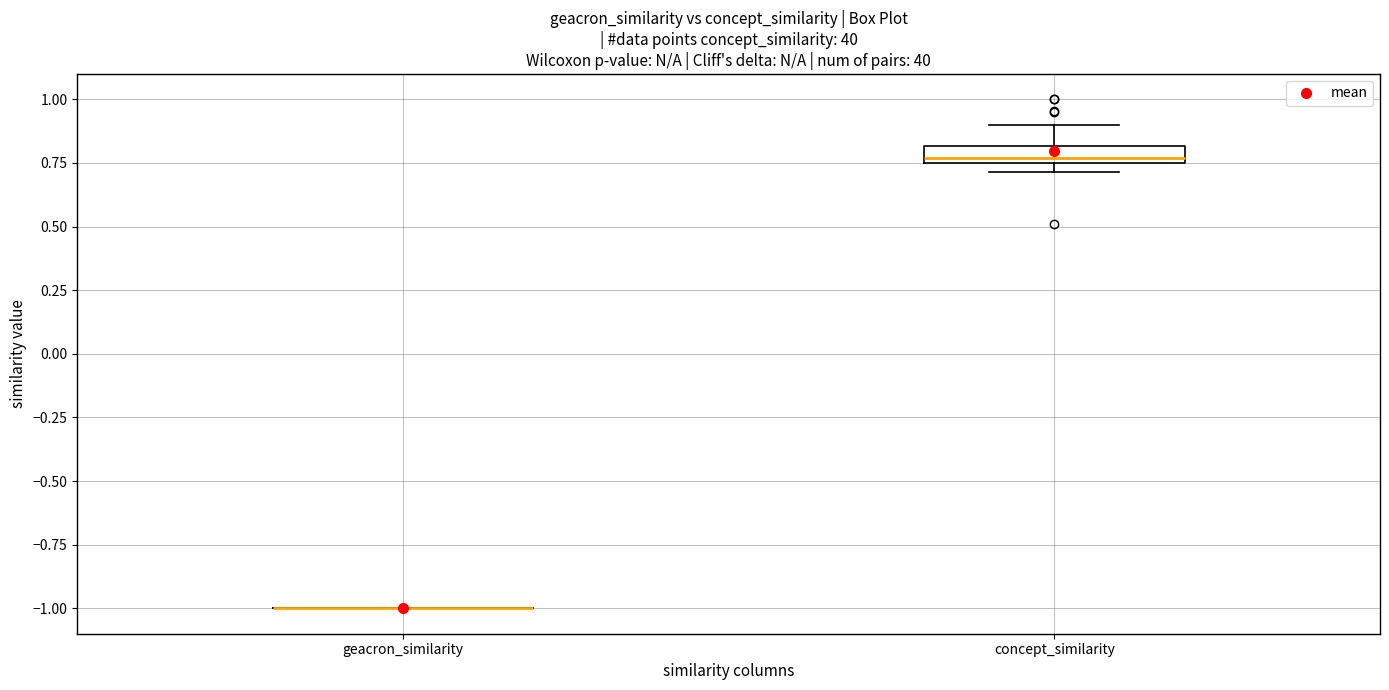

Where does the upper whisker of the box for concept_similarity end on the y-axis? The values are not printed on the chart, so give them approximately, as read against the axis.

0.90